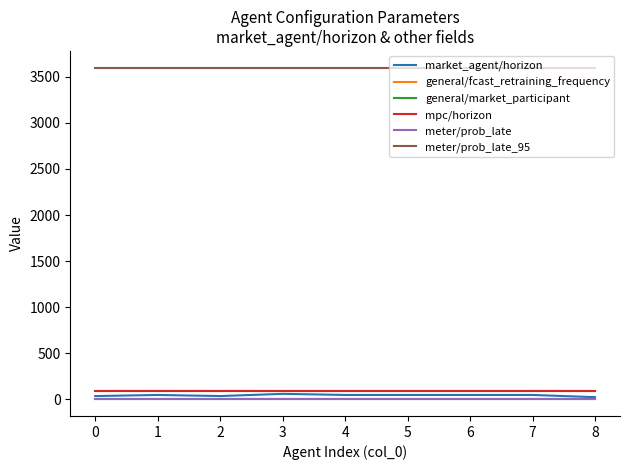

Does the chart have visible grid lines?

No